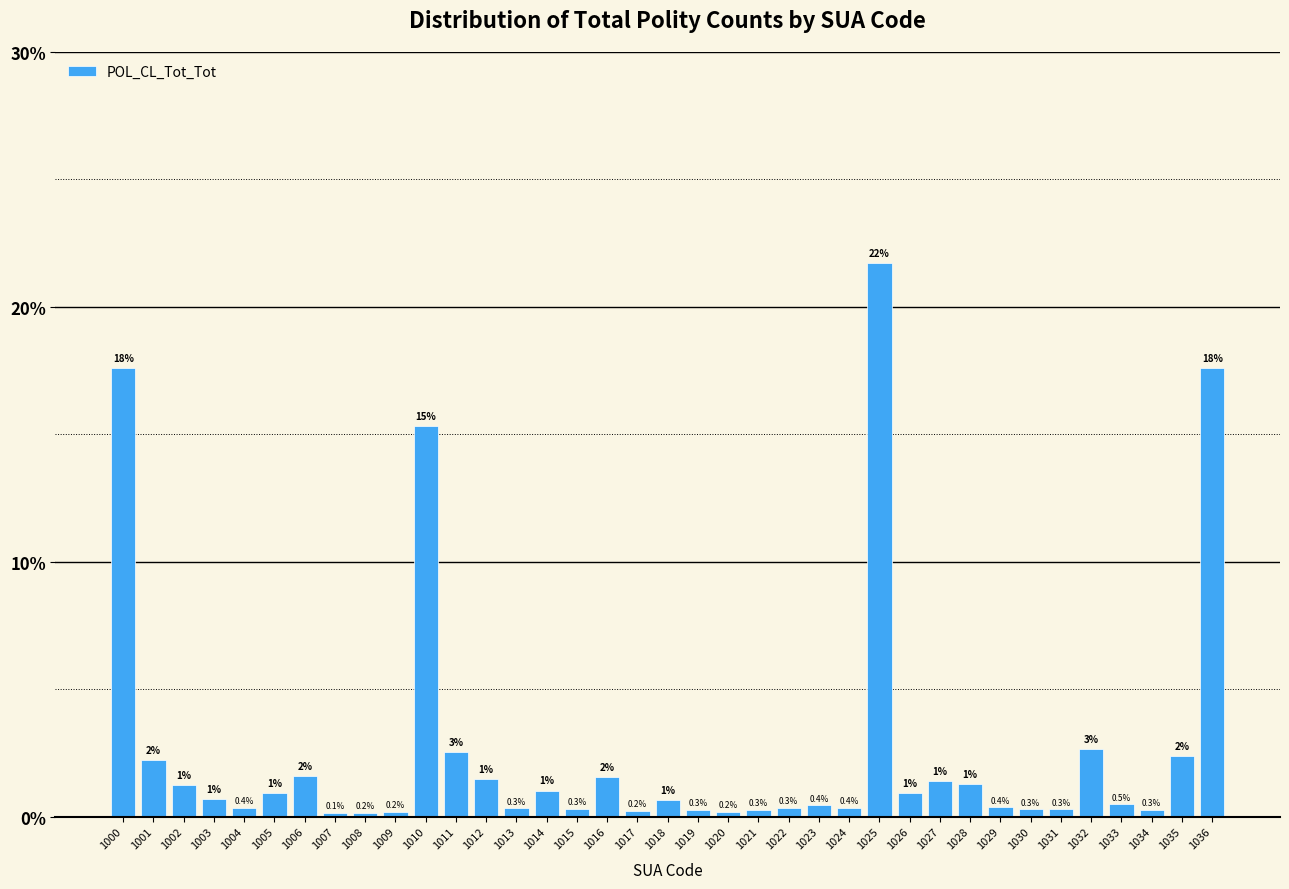

What is the value of the 15th bar from the left?

1.0